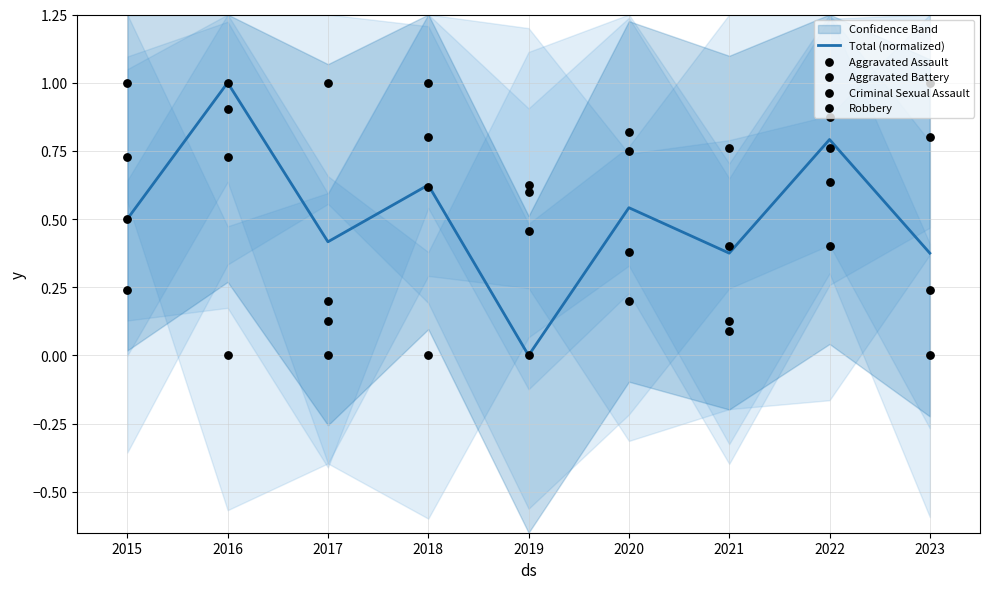

What are all the series names shown in the legend?

Total (normalized), Aggravated Assault, Aggravated Battery, Criminal Sexual Assault, Robbery